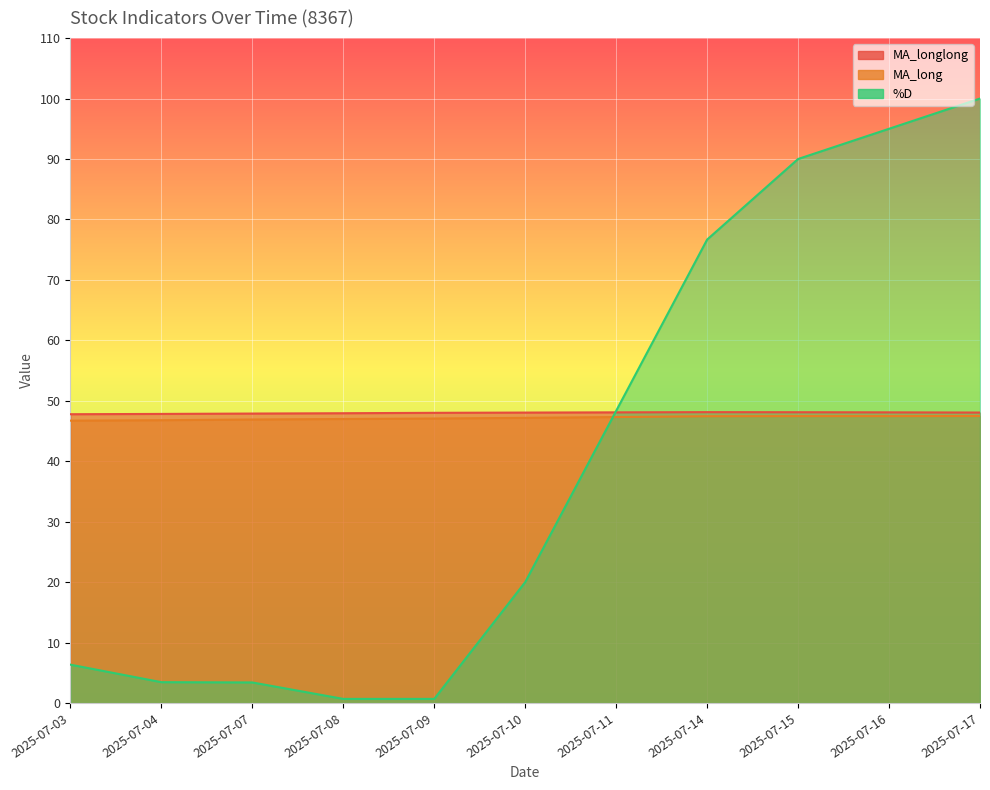

What is the sum of the MA_long values at 2025-07-03 and 2025-07-11?

94.0